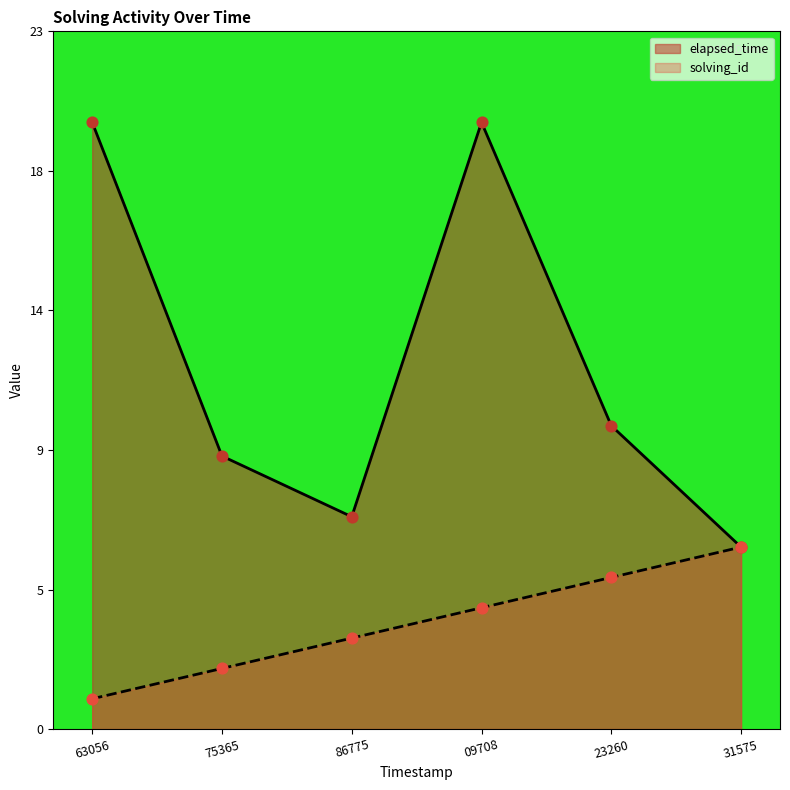

Which series has the largest total across all categories?

elapsed_time